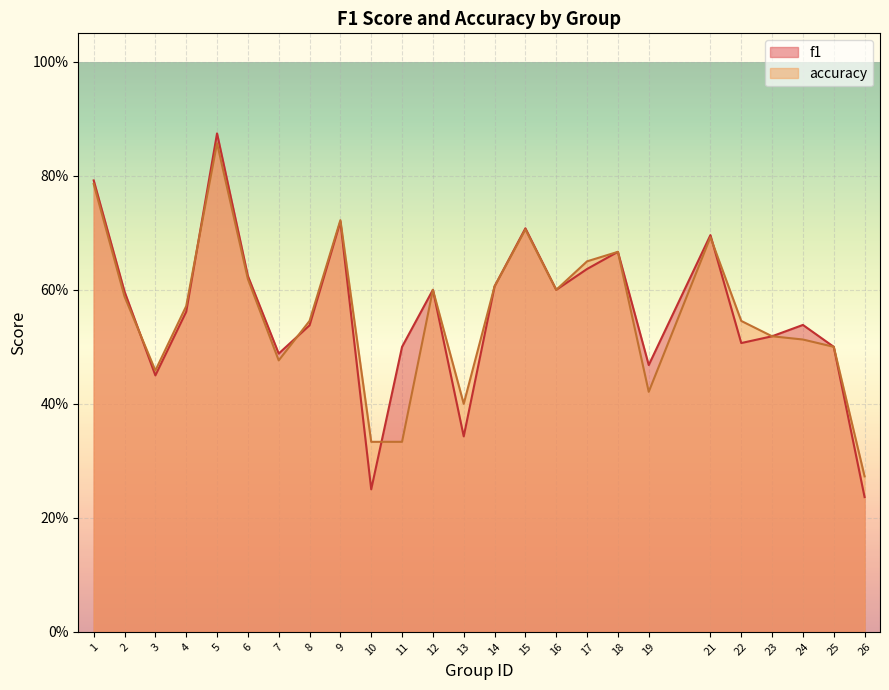

At which label is f1 closest to 0?

26